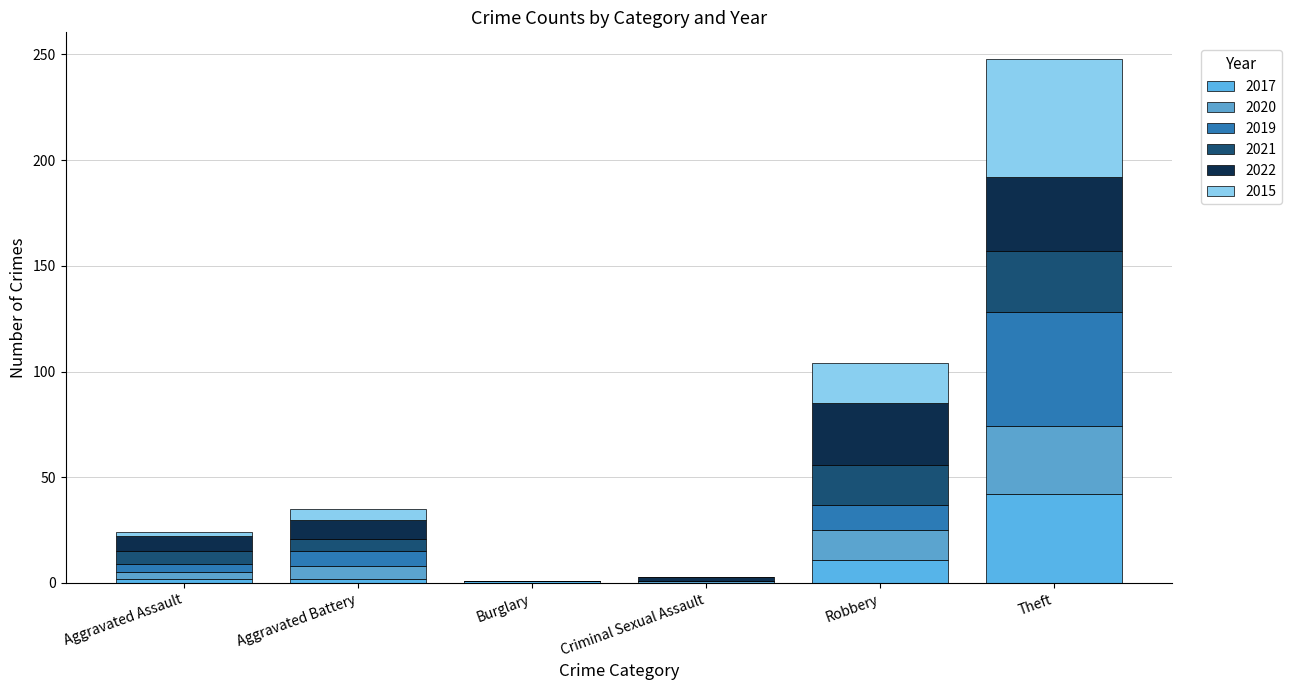

How many bars are there in total?

36